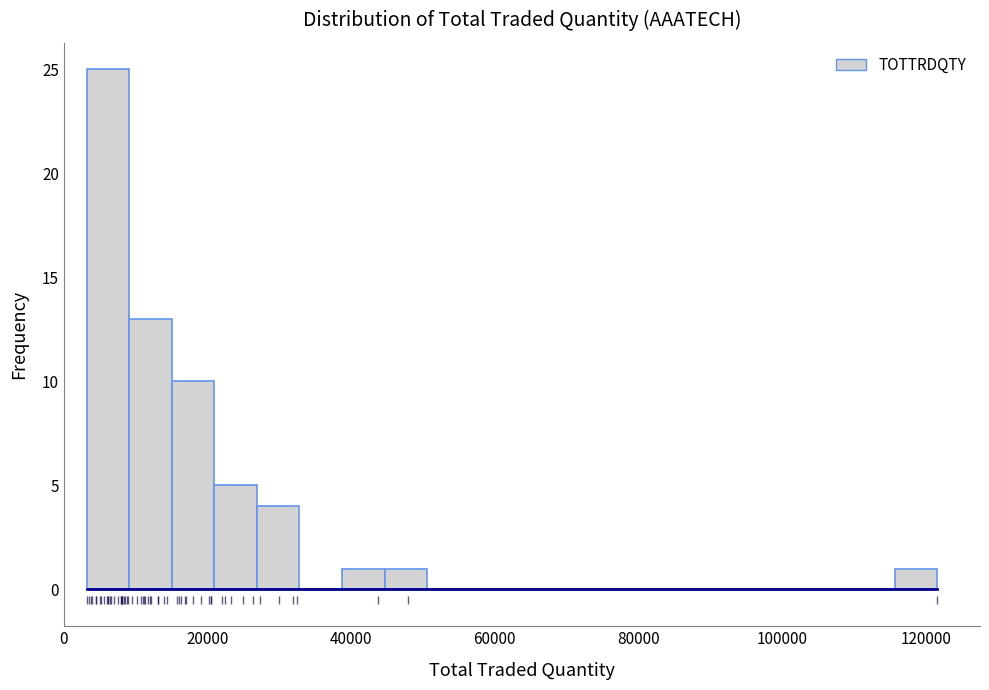

Read against the x-axis, roughly where is the centre of the tallest bar?

6000